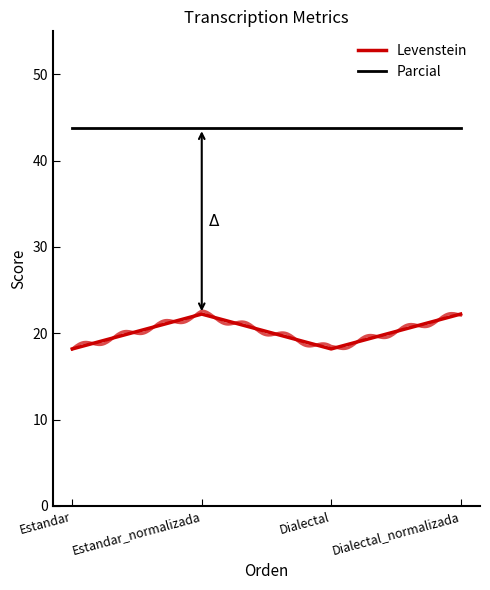

What is the sum of the Parcial values at Dialectal and Estandar?

87.5